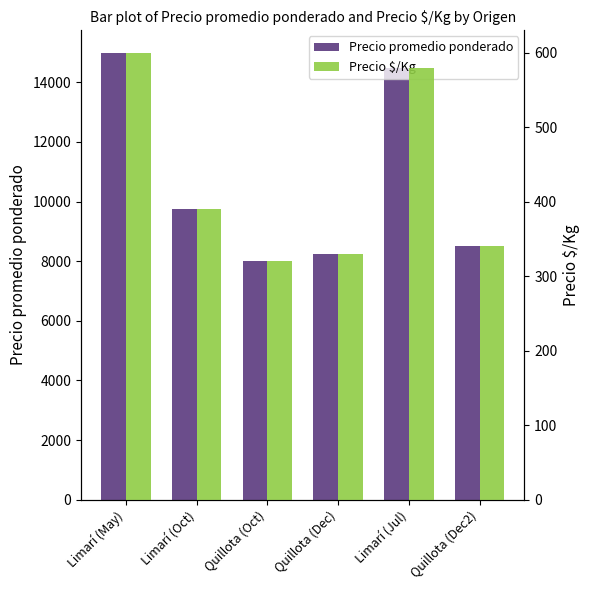

What is the lowest value of the Precio promedio ponderado series?

8000